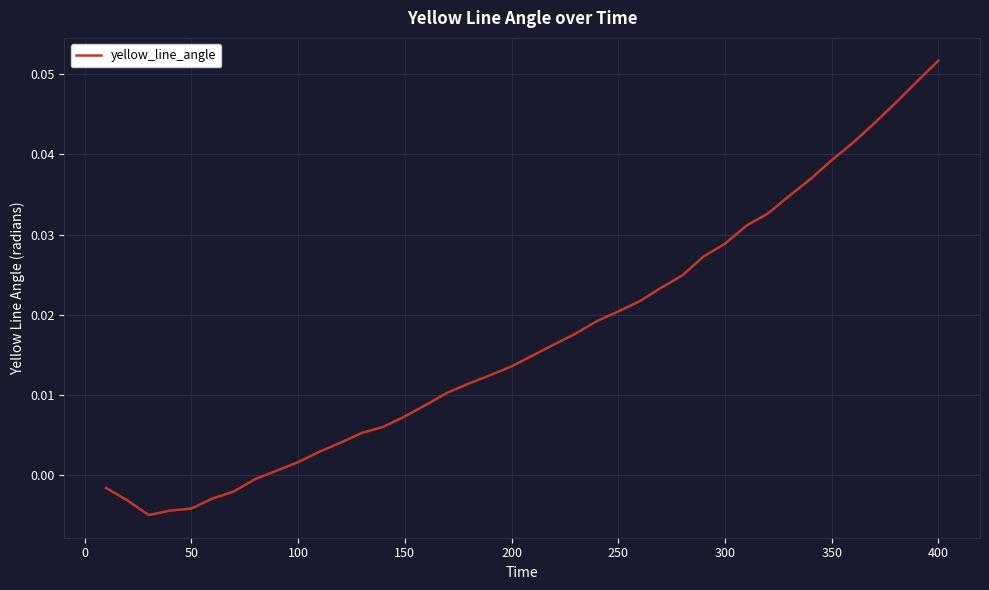

Does the chart display data point markers on the line(s)?

No